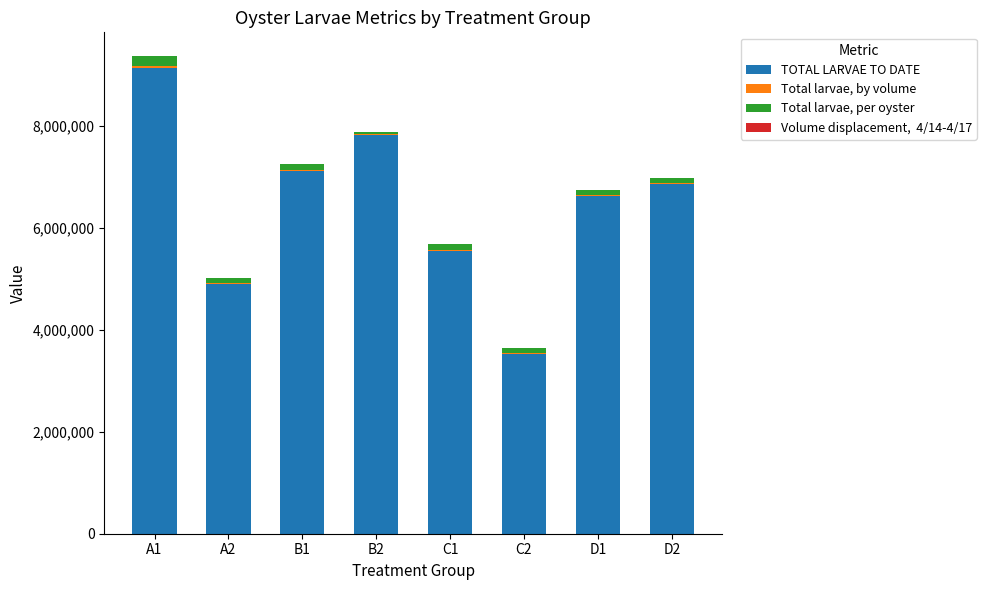

At which category is the sum across all series the highest?

A1